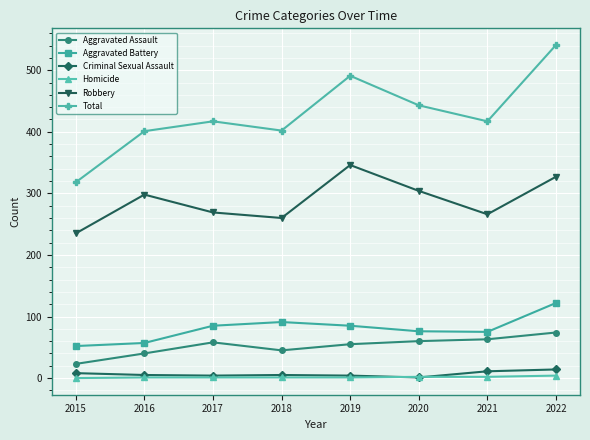

What is the difference between the Total values at 2022 and 2017?

124